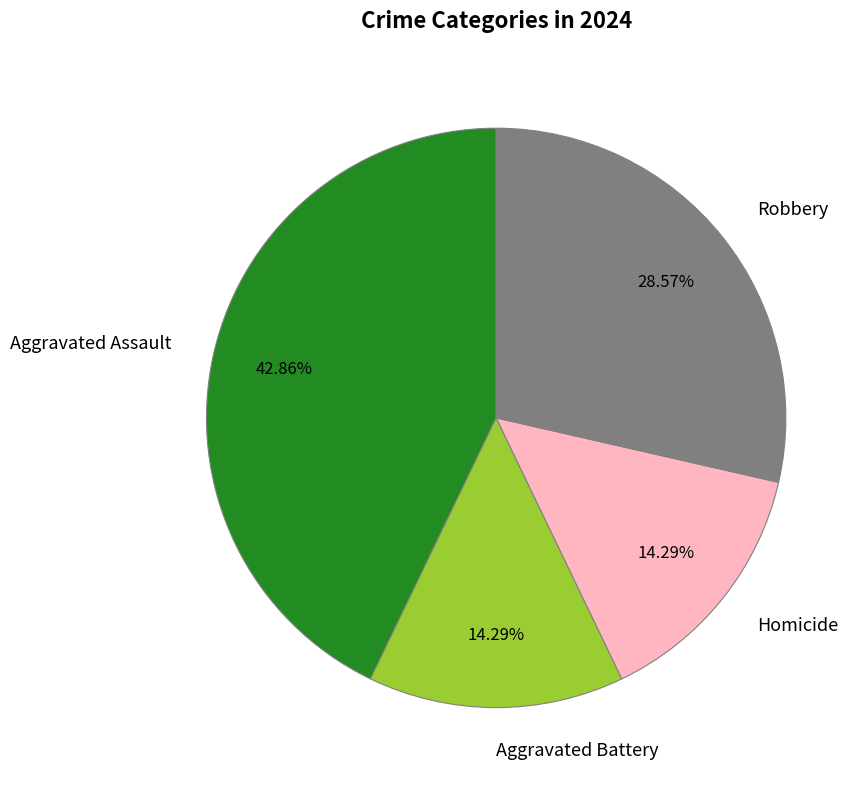

Is there any slice that represents more than half of the pie?

No